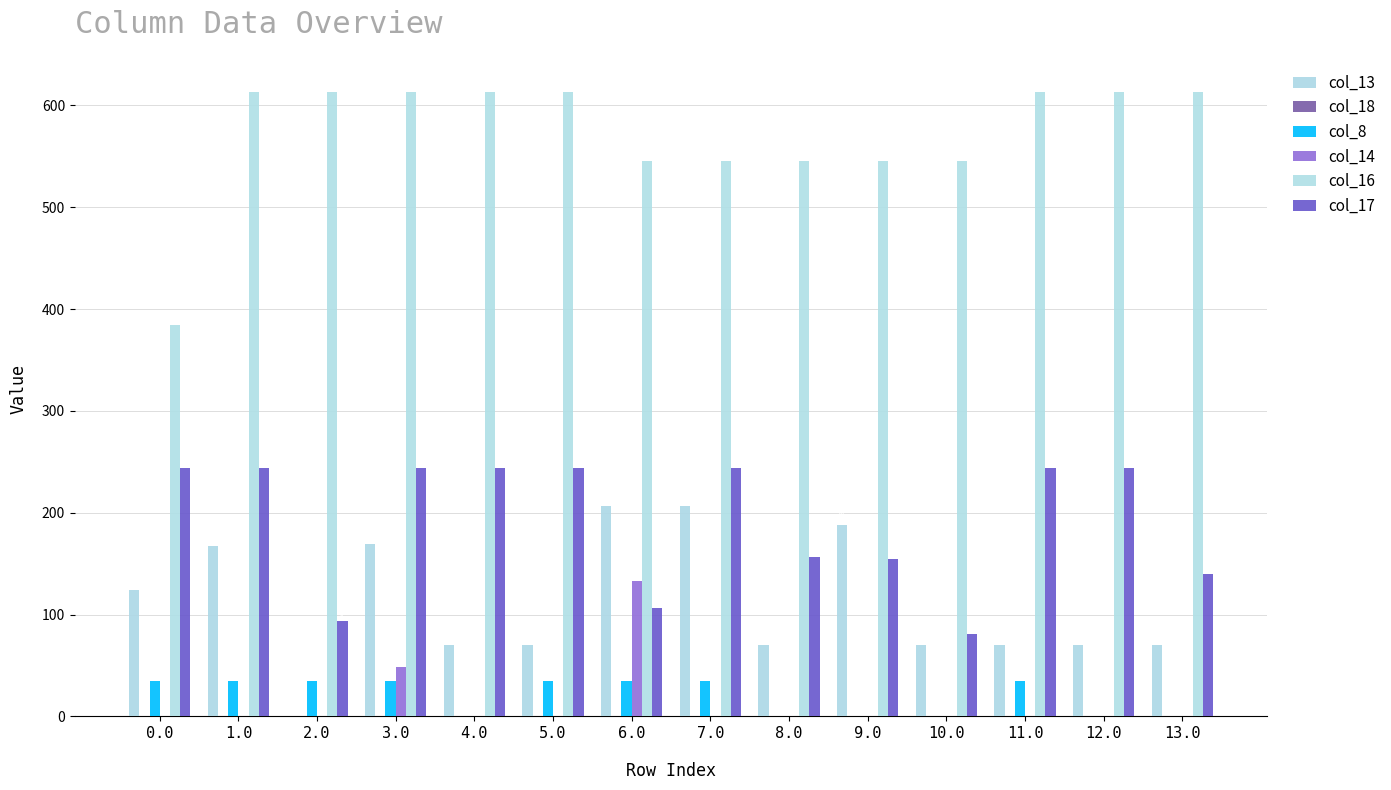

Are the bars grouped side by side (vs. stacked)?

Yes